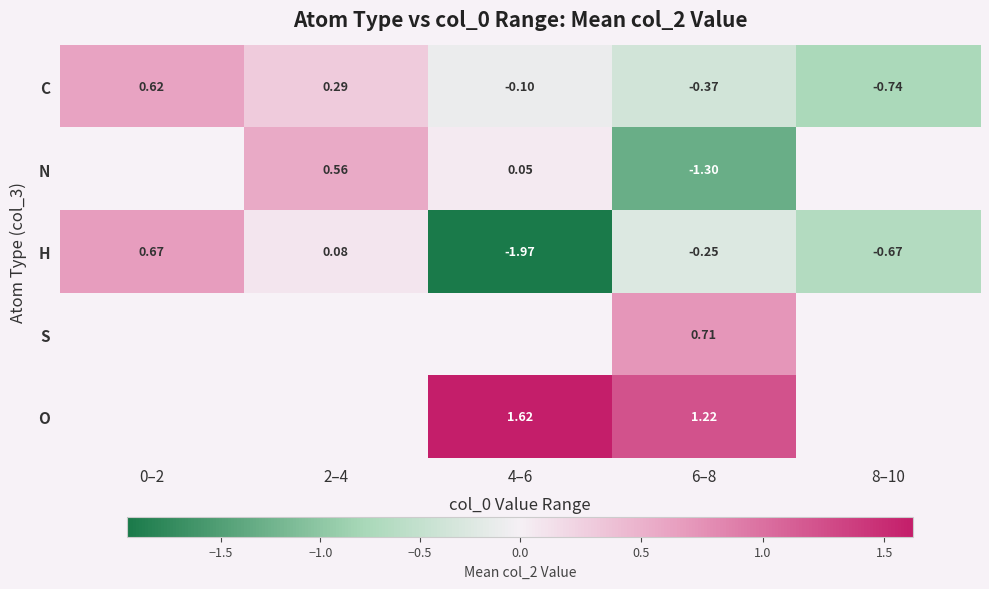

At 6–8, list the series in order from smallest to largest.

N, C, H, S, O